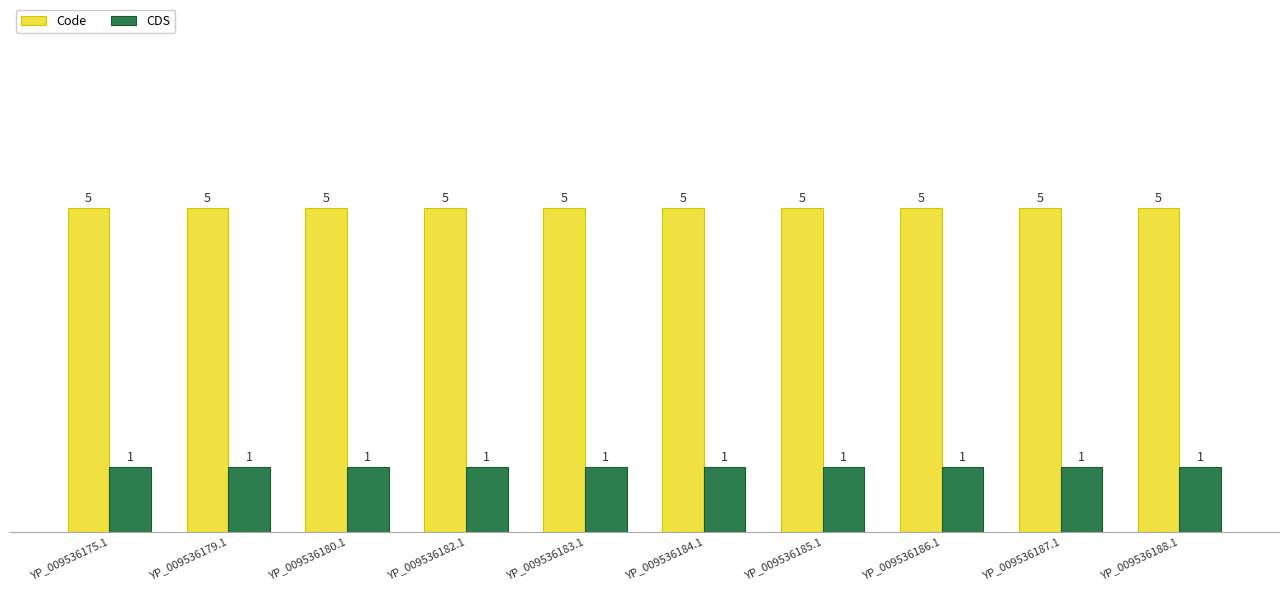

Reading left to right, what are all the values shown in this chart?

Code: YP_009536175.1=5	YP_009536179.1=5	YP_009536180.1=5	YP_009536182.1=5	YP_009536183.1=5	YP_009536184.1=5	YP_009536185.1=5	YP_009536186.1=5	YP_009536187.1=5	YP_009536188.1=5
CDS: YP_009536175.1=1	YP_009536179.1=1	YP_009536180.1=1	YP_009536182.1=1	YP_009536183.1=1	YP_009536184.1=1	YP_009536185.1=1	YP_009536186.1=1	YP_009536187.1=1	YP_009536188.1=1